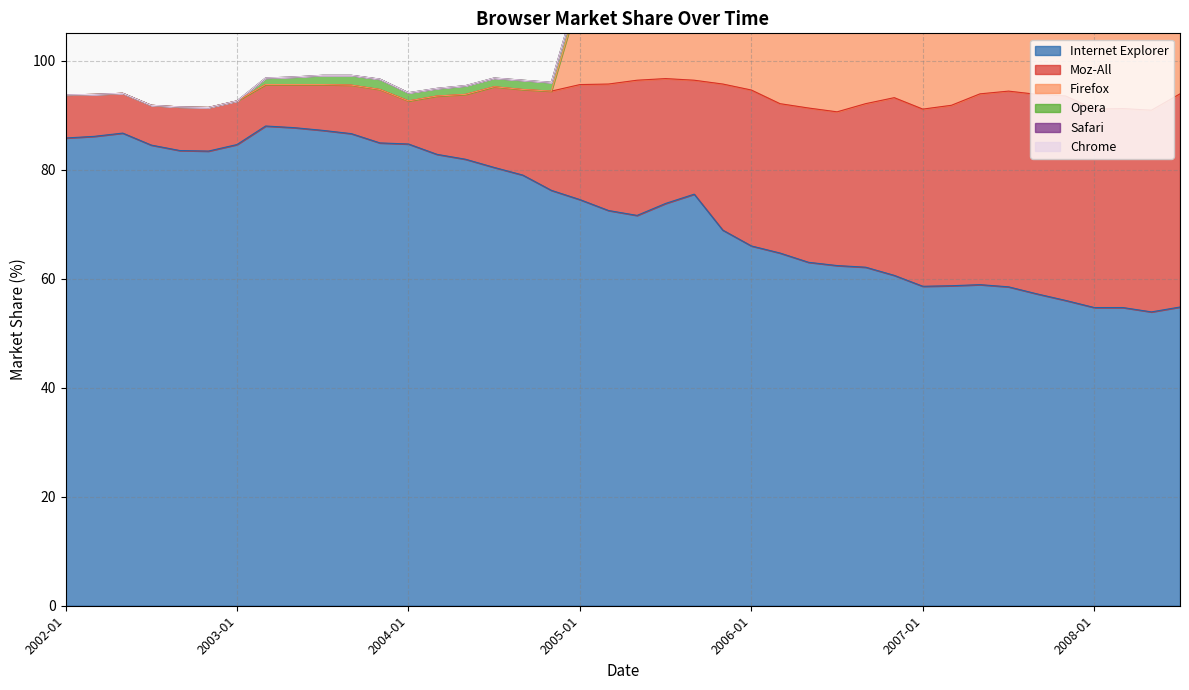

Is it true that Internet Explorer equals 81.7 at 2007-05?

False